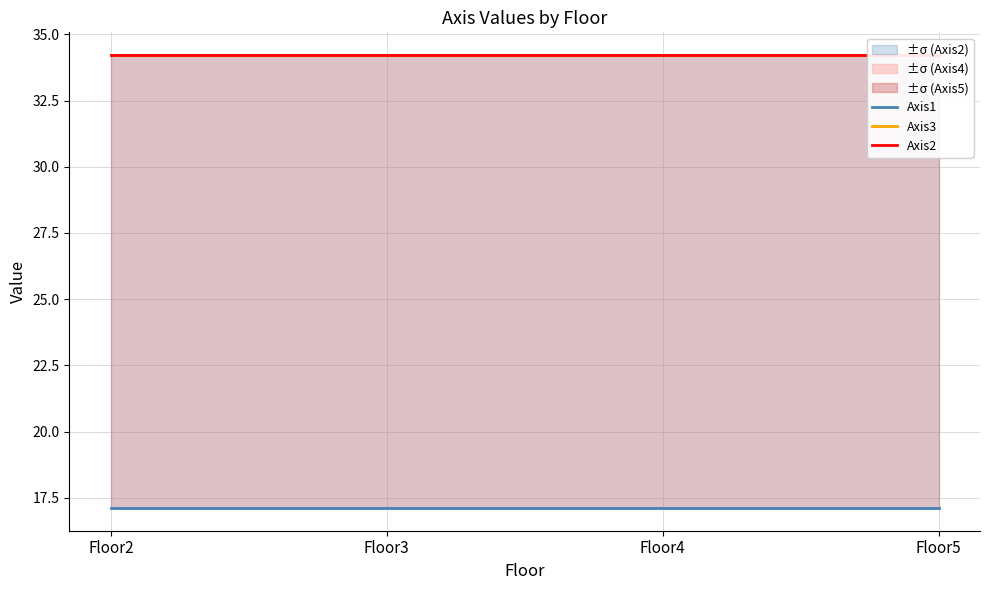

What is the lowest value of the Axis1 series?

17.1